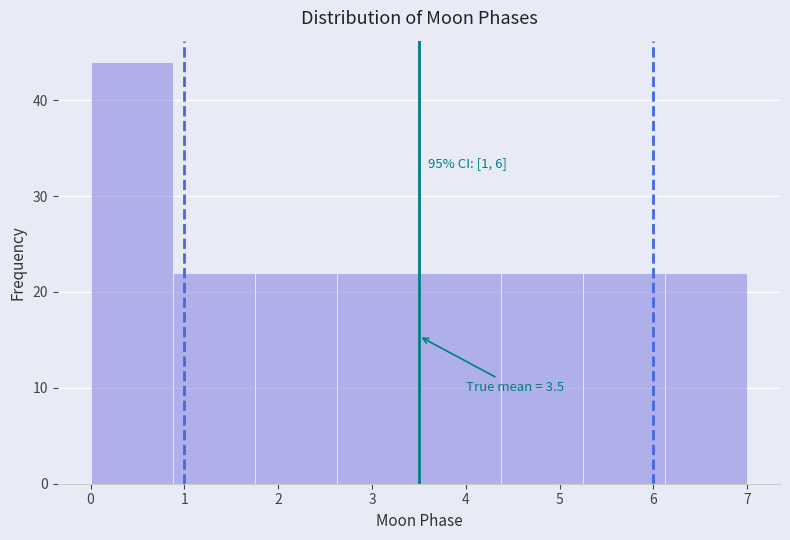

Which range on the x-axis has the tallest bar?

0.0 to 0.9